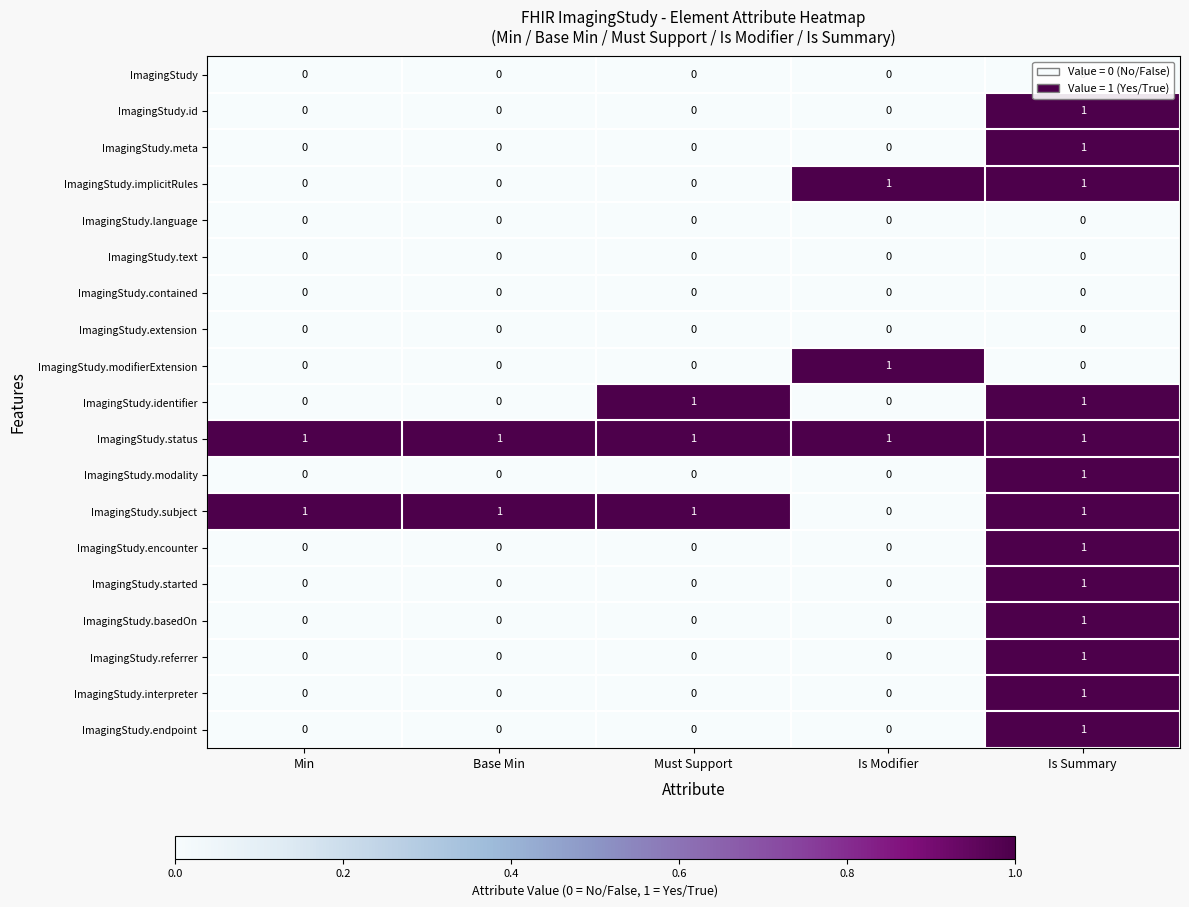

The ImagingStudy series shows 0 at Min. True or false?

True